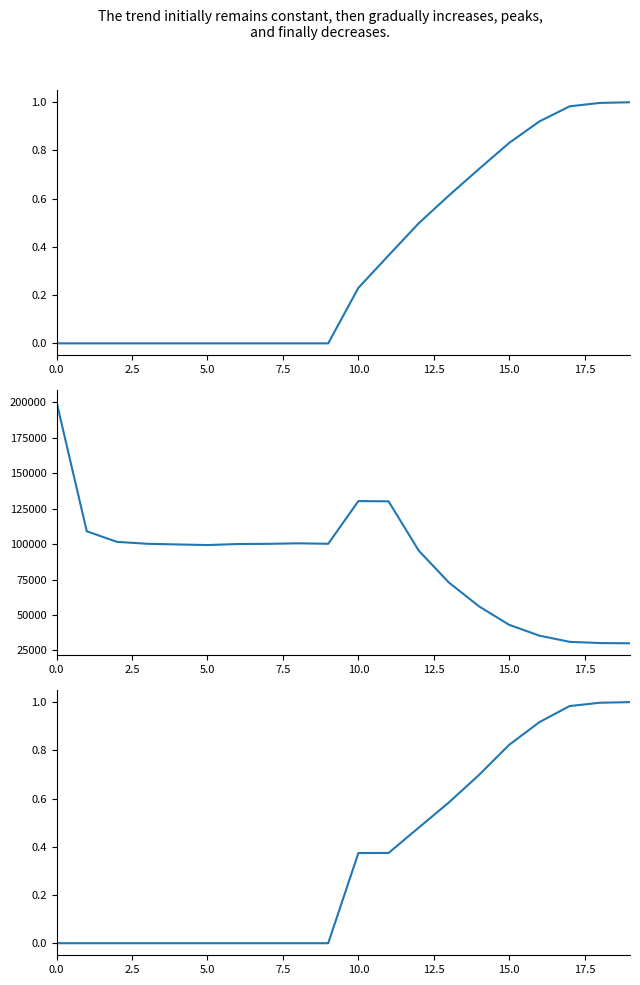

What is the value of the size point at the 6th from the left?

99301.0